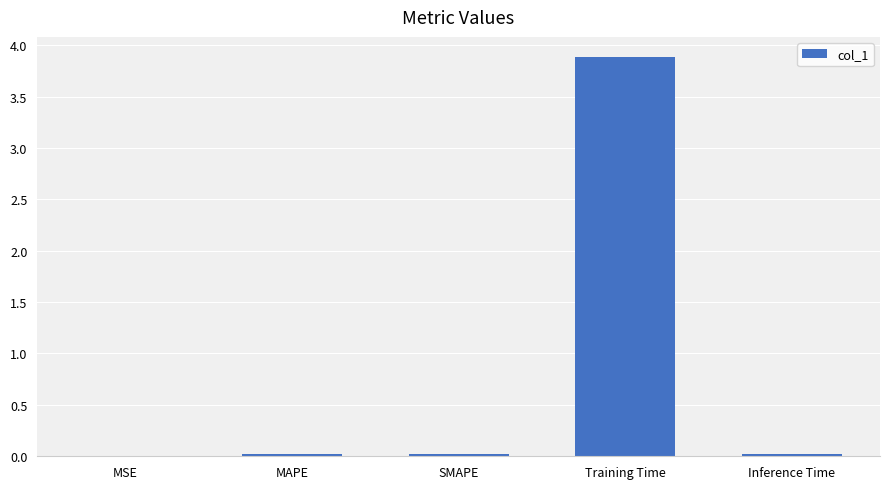

The chart shows a value of 3.9 at Training Time. True or false?

True